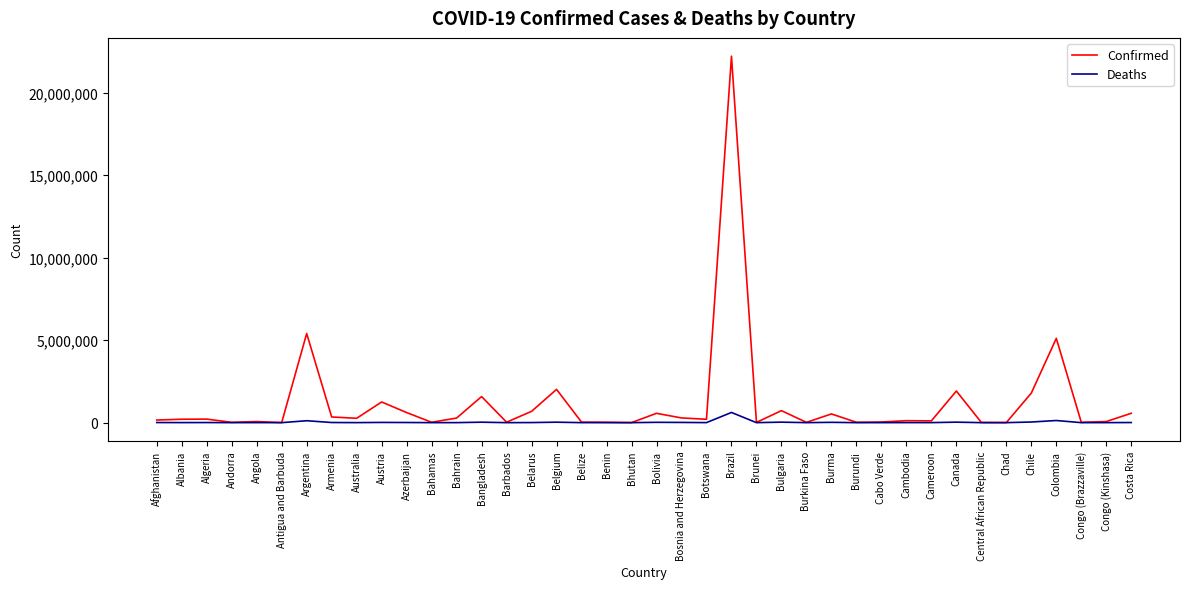

Which series has the largest range (max minus min)?

Confirmed